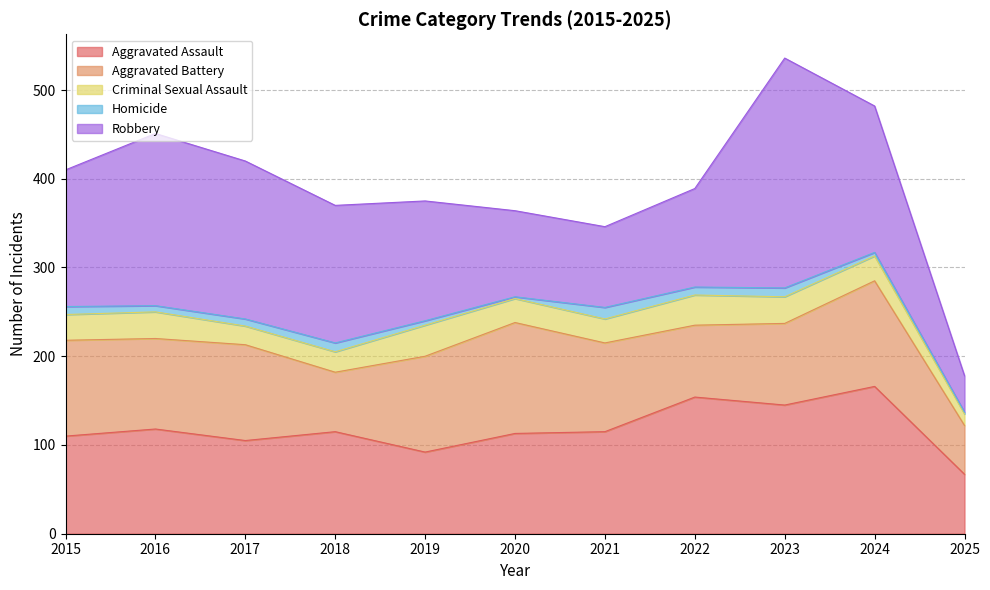

Rank the categories by Aggravated Battery value from lowest to highest.

2025, 2018, 2022, 2023, 2021, 2016, 2015, 2017, 2019, 2024, 2020